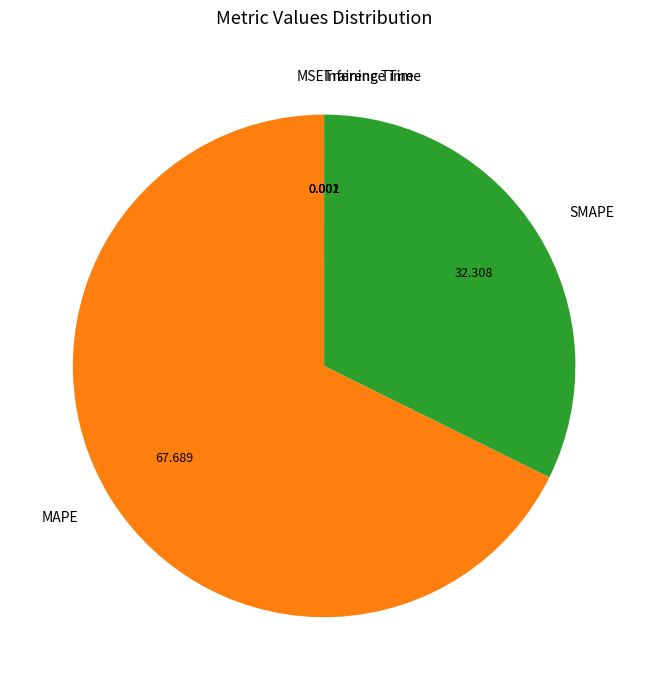

Is there a majority slice in this chart?

Yes